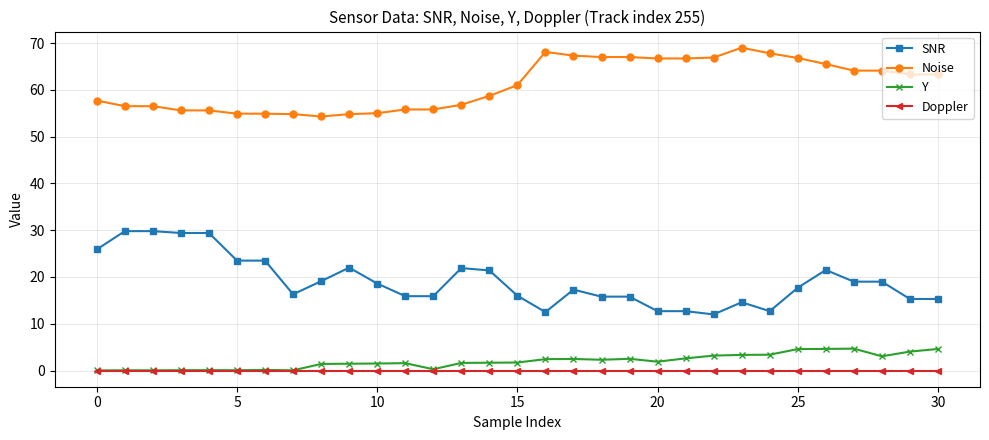

Which series has the largest total across all categories?

Noise